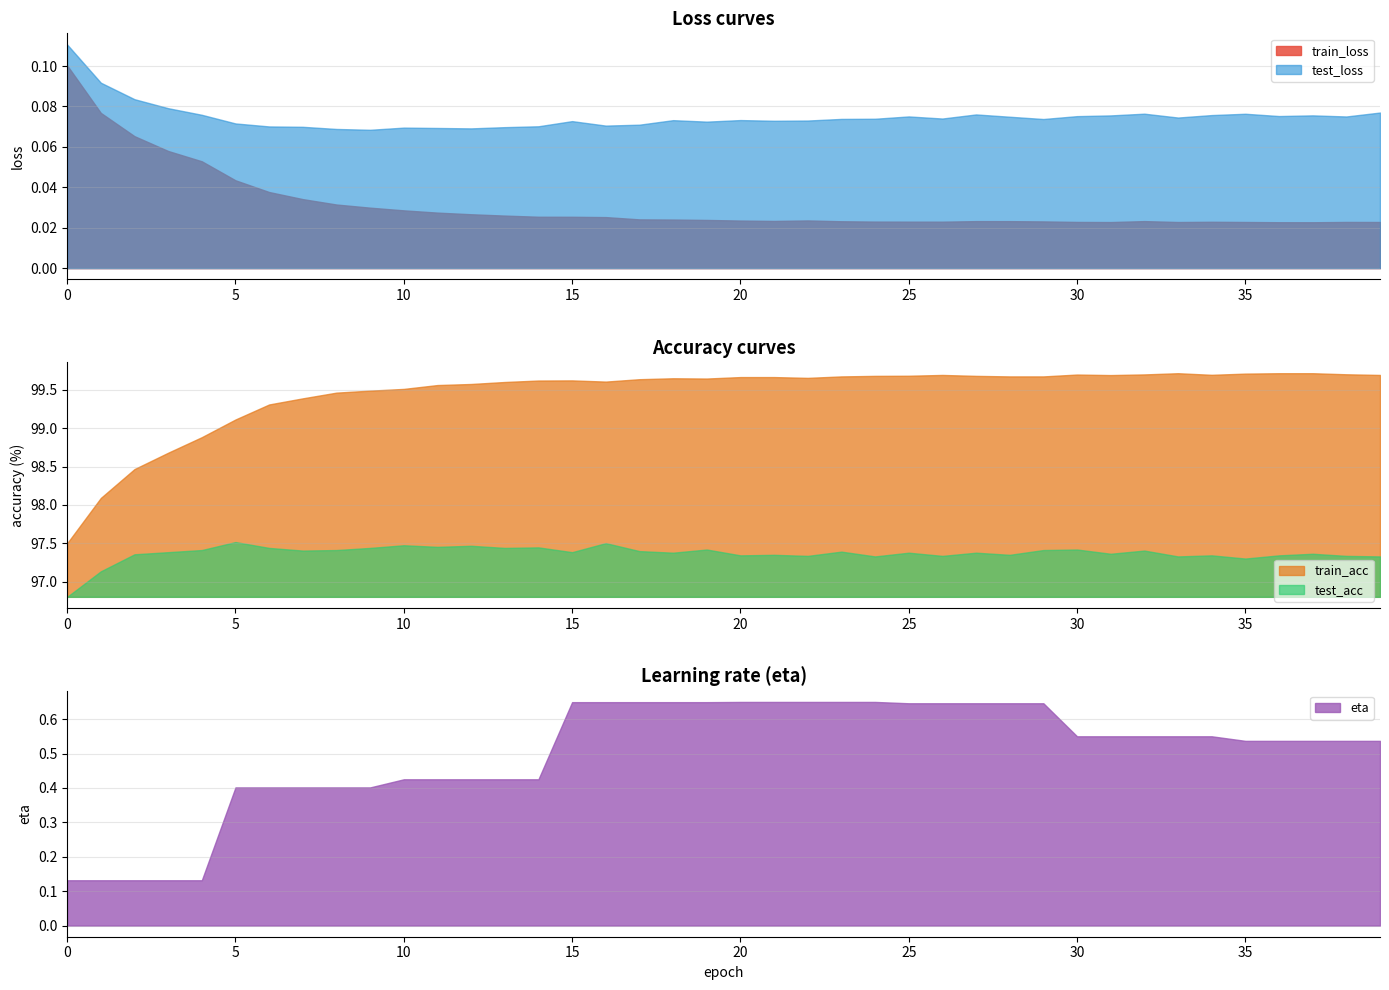

True or false: eta has more than 2 points higher than both neighbors.

False